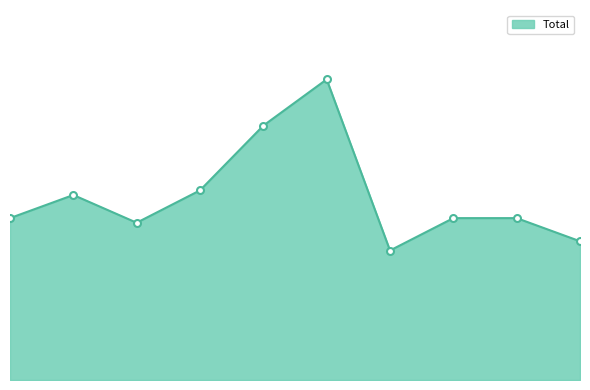

Does the chart have visible grid lines?

No